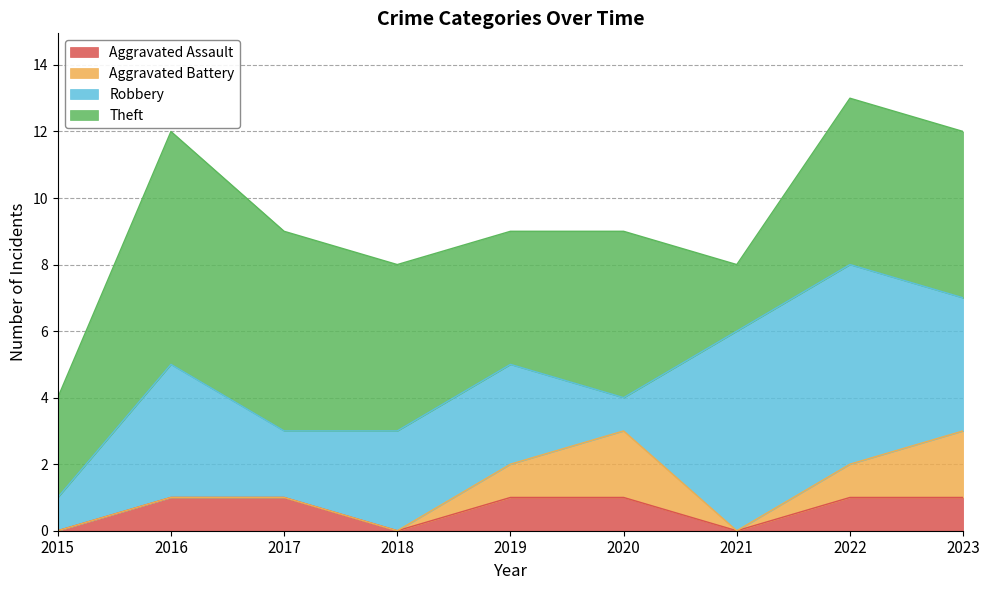

True or false: Aggravated Assault has more than 0 points higher than both neighbors.

False